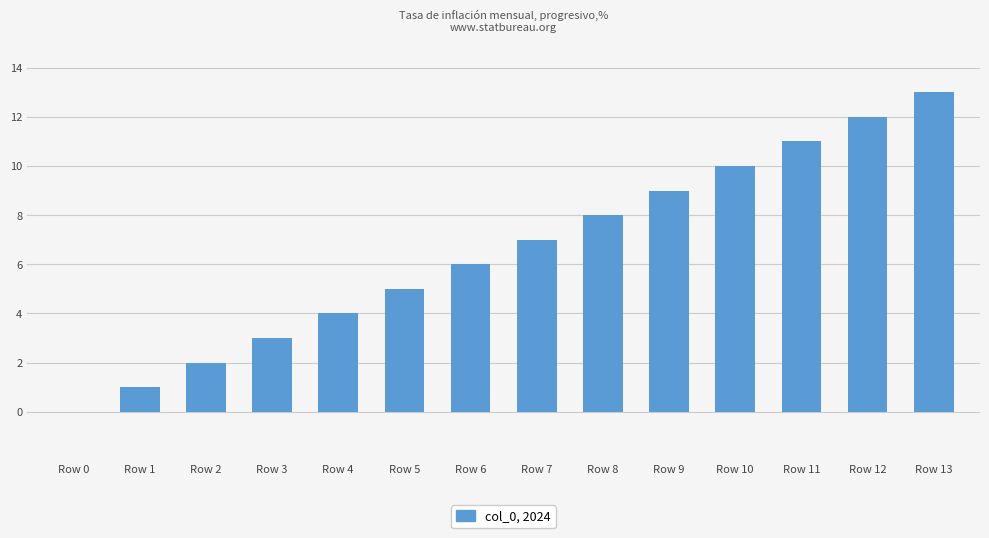

The value at Row 13 is 13. True or false?

True